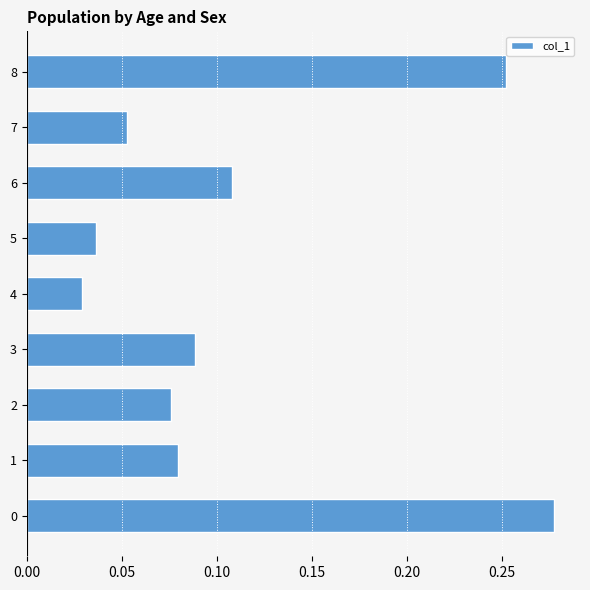

True or false: the data shows 0.1 at 8.

False